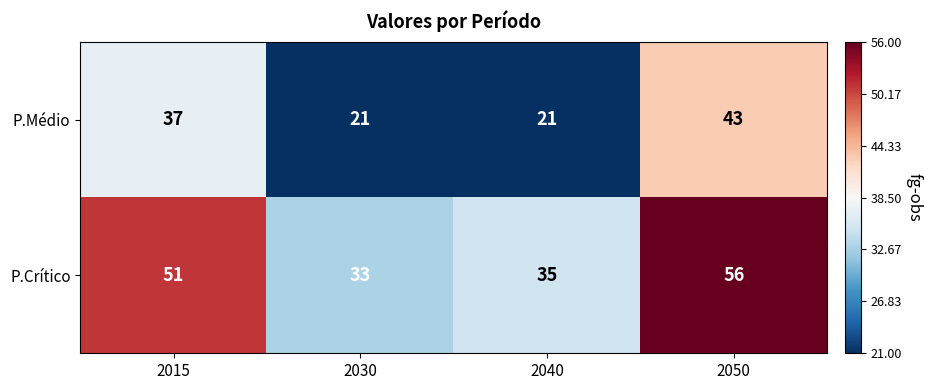

How many series are shown in this chart?

2